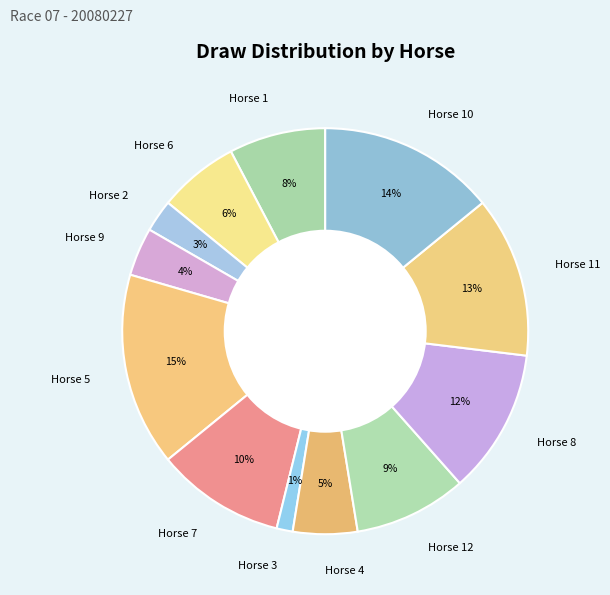

Is it true that Horse 10 is 1% of the pie?

False